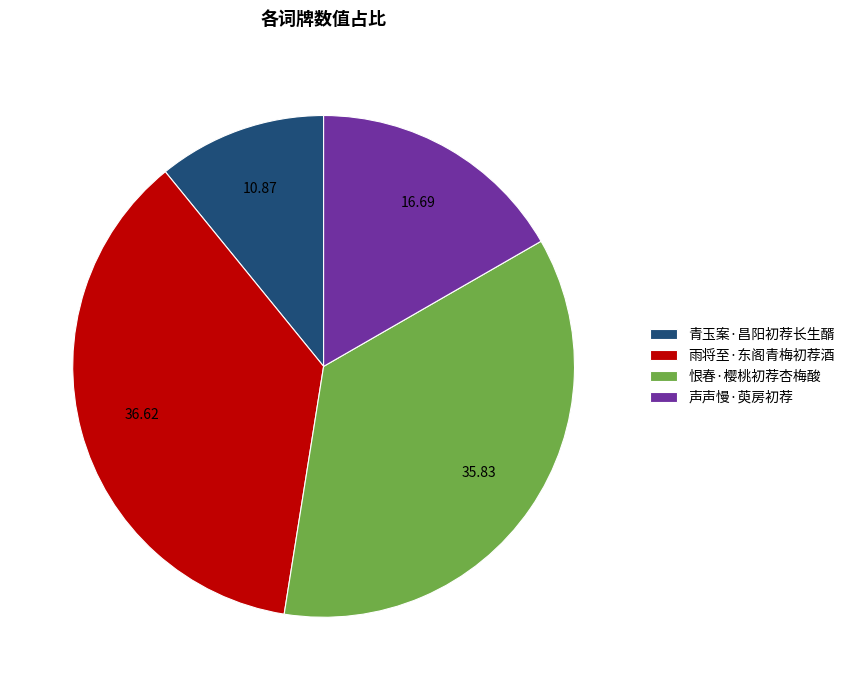

The 雨将至·东阁青梅初荐酒 slice represents 31% of the pie. True or false?

False